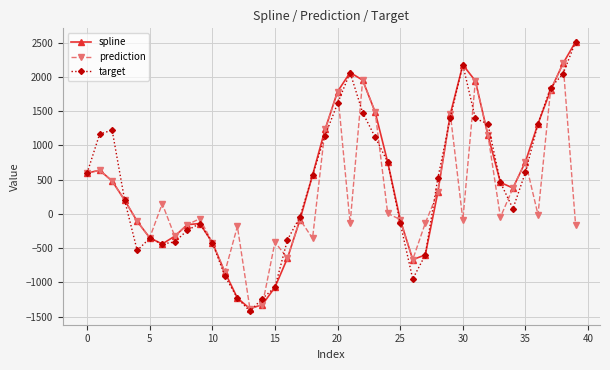

Is this an area chart (filled region under the line)?

No